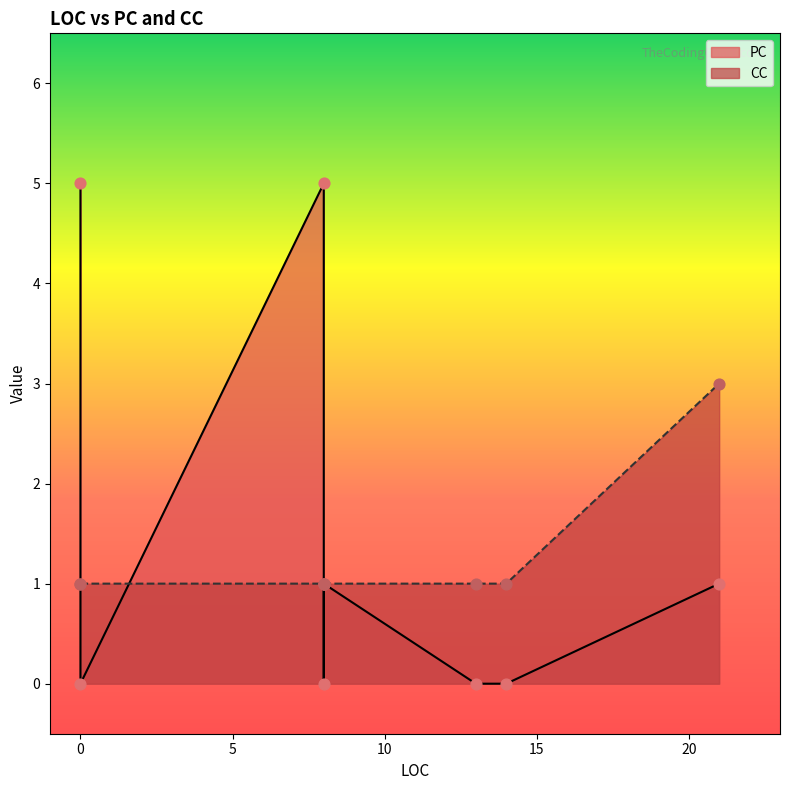

Which series reaches the maximum Y coordinate?

PC